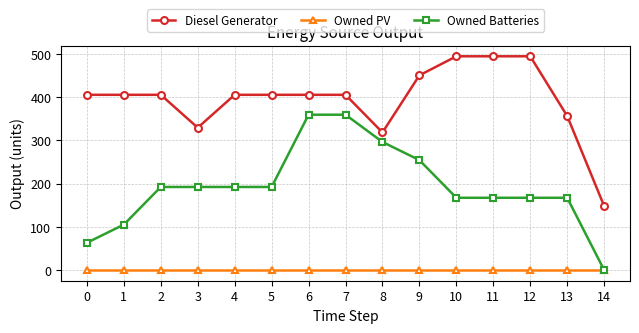

What is the total value across all series at 5?

597